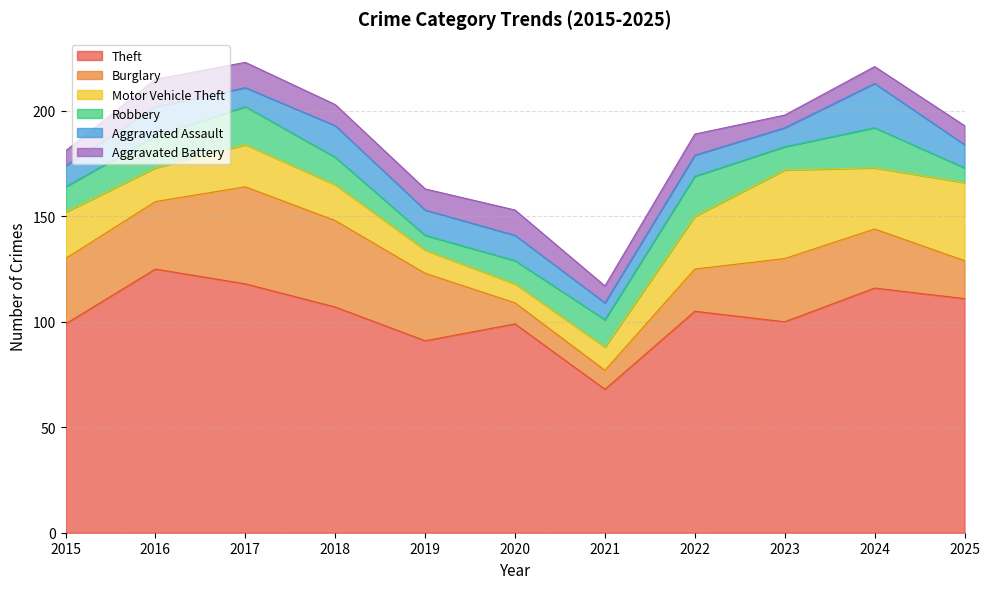

True or false: Theft and Aggravated Battery cross at least once.

False